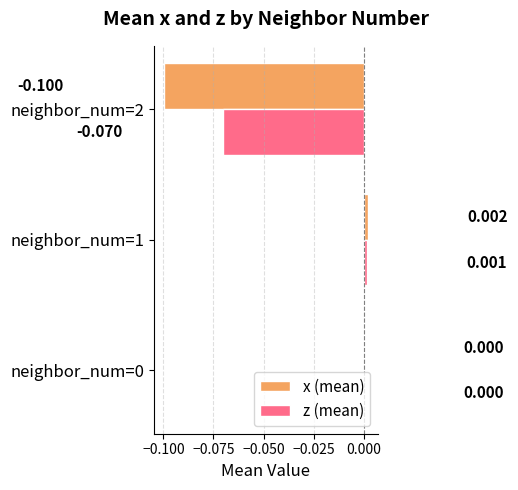

Which series has the largest total across all categories?

z (mean)